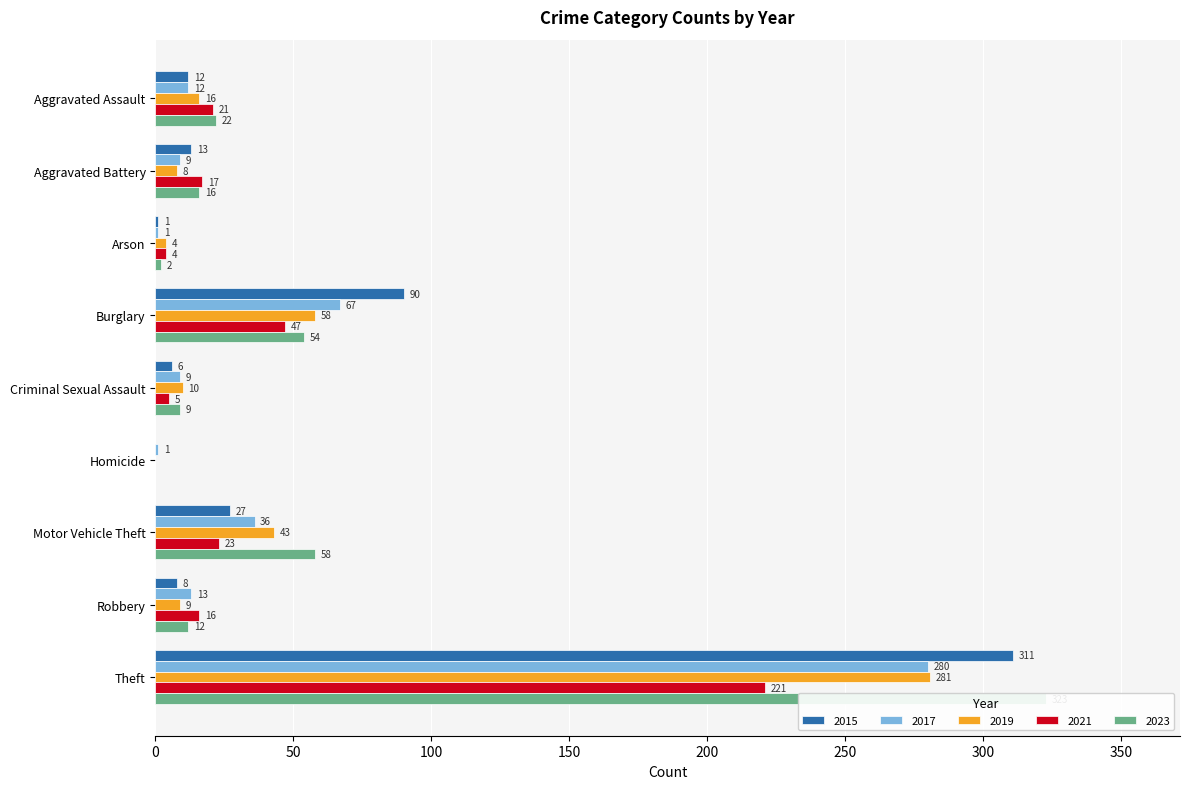

Reading left to right, transcribe all the data shown in this chart.

2015: Aggravated Assault=12	Aggravated Battery=13	Arson=1	Burglary=90	Criminal Sexual Assault=6	Homicide=0	Motor Vehicle Theft=27	Robbery=8	Theft=311
2017: Aggravated Assault=12	Aggravated Battery=9	Arson=1	Burglary=67	Criminal Sexual Assault=9	Homicide=1	Motor Vehicle Theft=36	Robbery=13	Theft=280
2019: Aggravated Assault=16	Aggravated Battery=8	Arson=4	Burglary=58	Criminal Sexual Assault=10	Homicide=0	Motor Vehicle Theft=43	Robbery=9	Theft=281
2021: Aggravated Assault=21	Aggravated Battery=17	Arson=4	Burglary=47	Criminal Sexual Assault=5	Homicide=0	Motor Vehicle Theft=23	Robbery=16	Theft=221
2023: Aggravated Assault=22	Aggravated Battery=16	Arson=2	Burglary=54	Criminal Sexual Assault=9	Homicide=0	Motor Vehicle Theft=58	Robbery=12	Theft=323